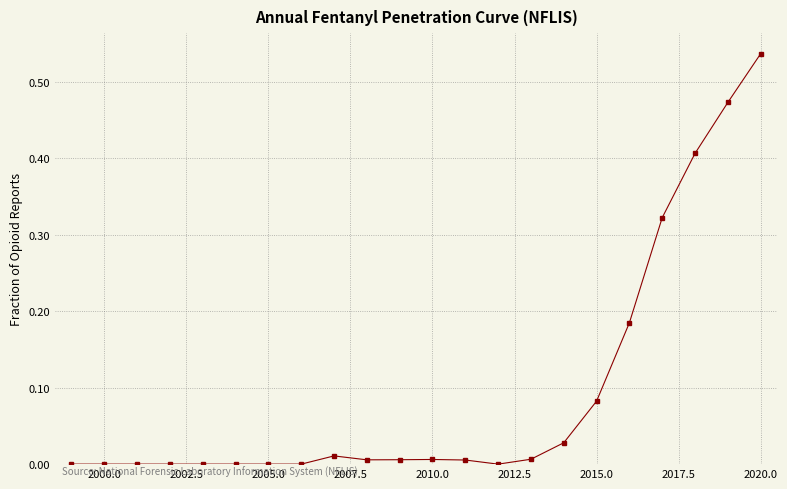

Which category has the highest value across all series?

2020.0